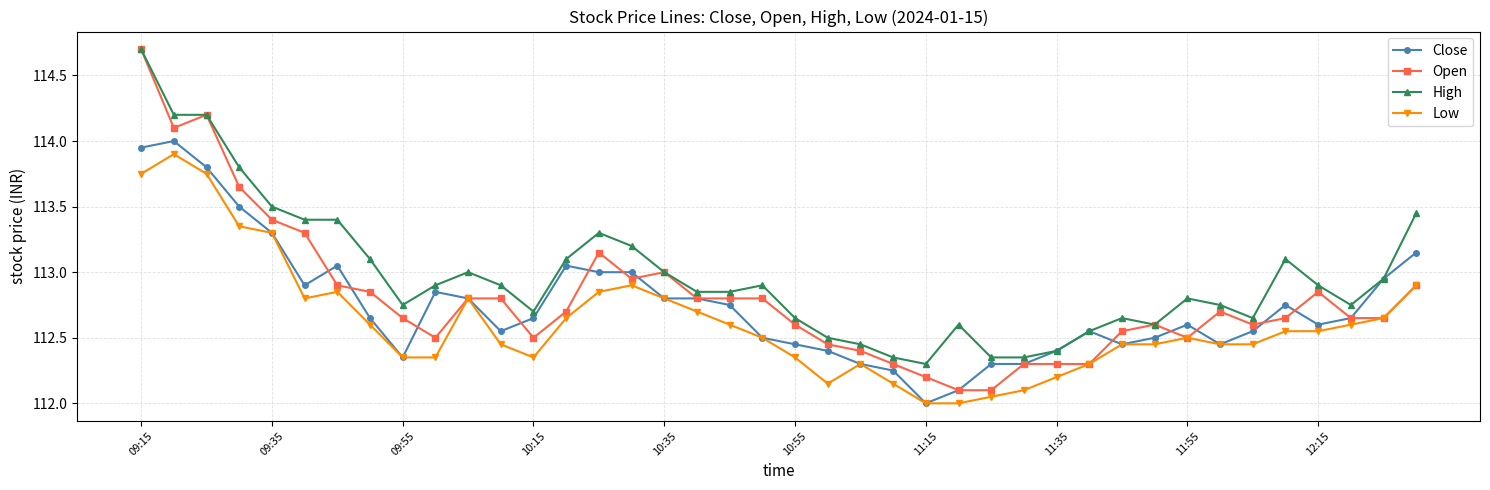

Does the chart display data point markers on the line(s)?

Yes